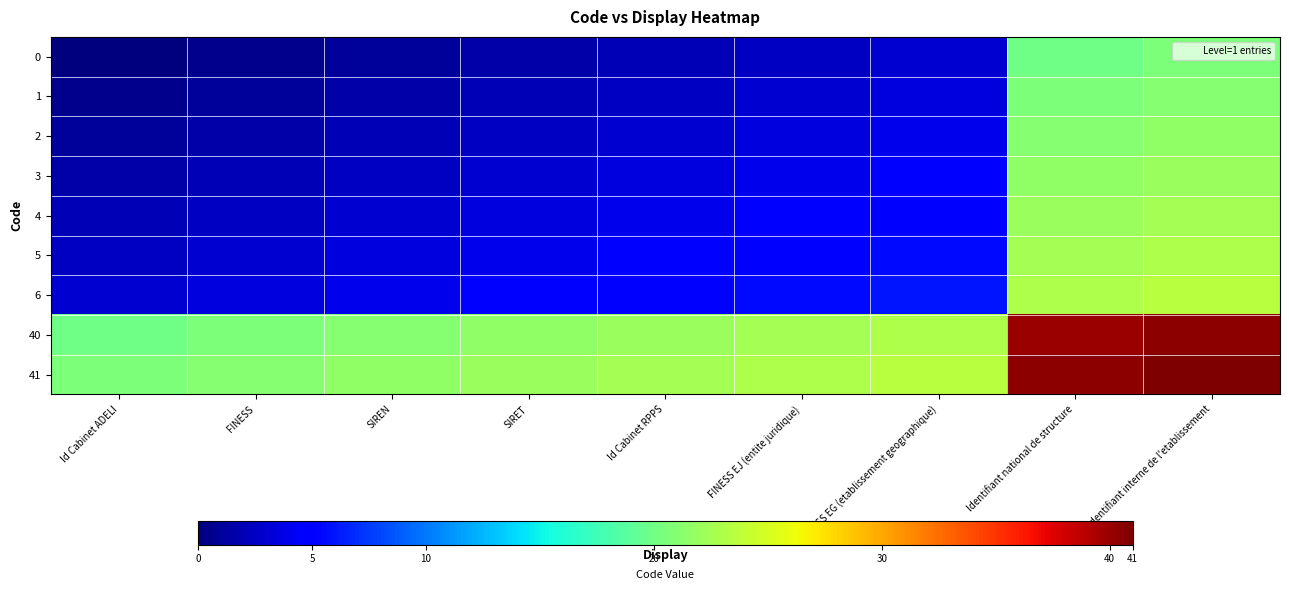

What is the spread (max minus min) of values at FINESS EG (etablissement geographique)?

20.5